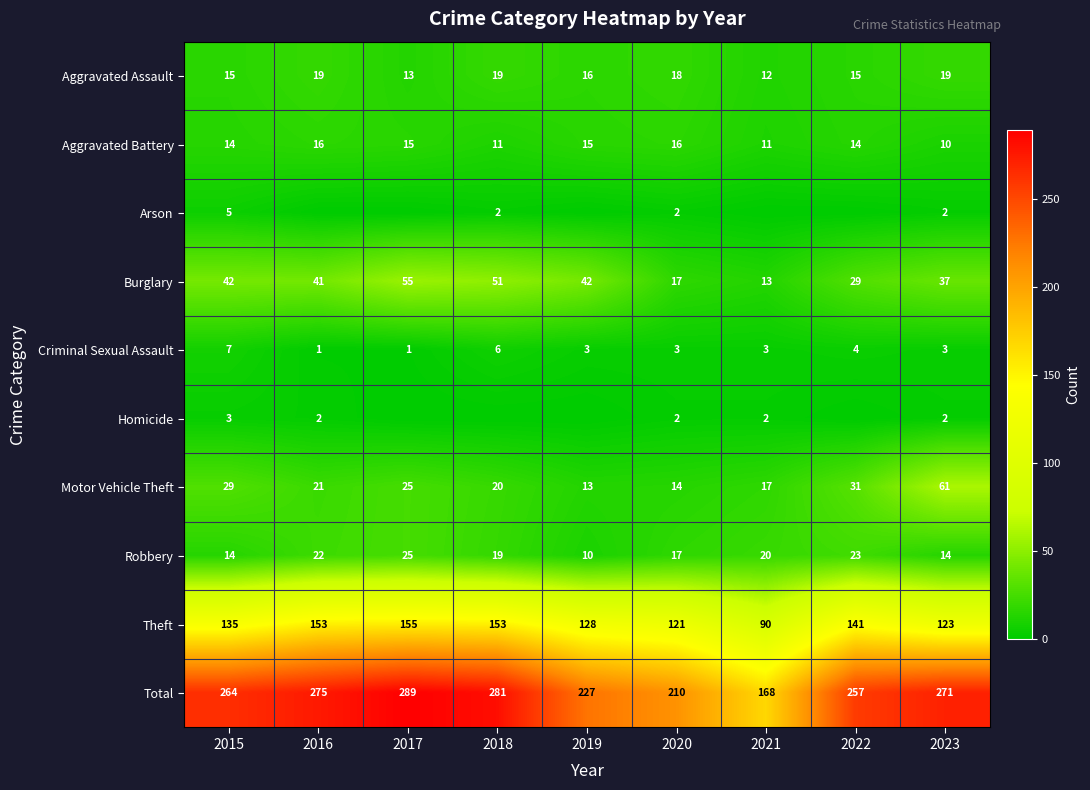

Between 2022 and 2020, which is larger?

2020